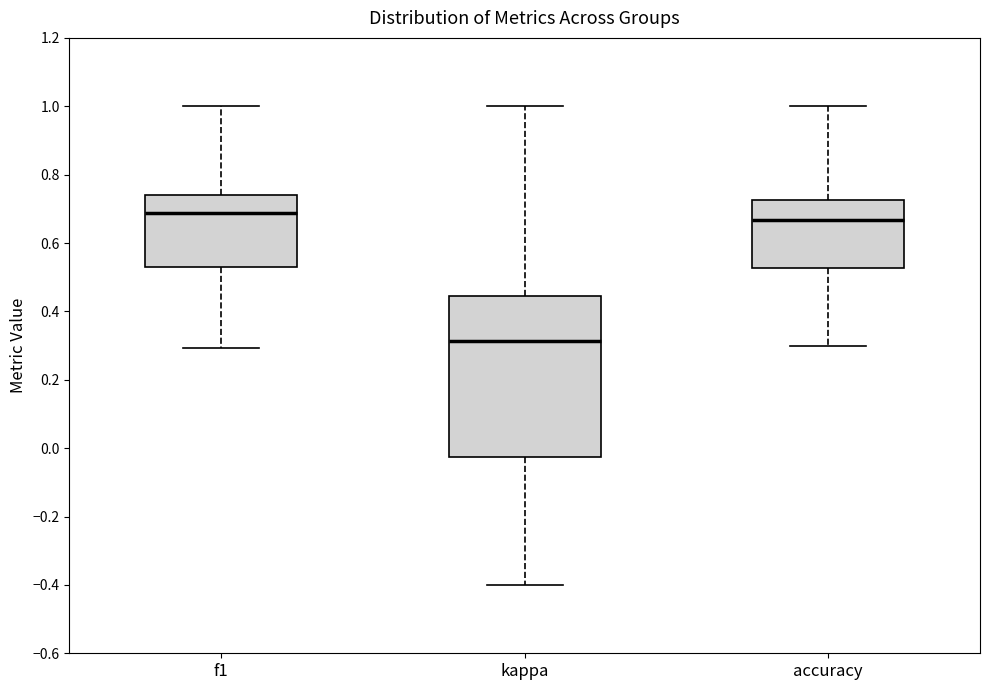

Reading left to right, read every box against the y-axis: the position of its median line, the range the box covers, and the ends of its whiskers. The values are not printed on the chart, so give them approximately, as read against the axis.

f1: median 0.68, box 0.52 to 0.74, whiskers 0.30 to 1.00
kappa: median 0.32, box -0.02 to 0.44, whiskers -0.40 to 1.00
accuracy: median 0.66, box 0.52 to 0.72, whiskers 0.30 to 1.00